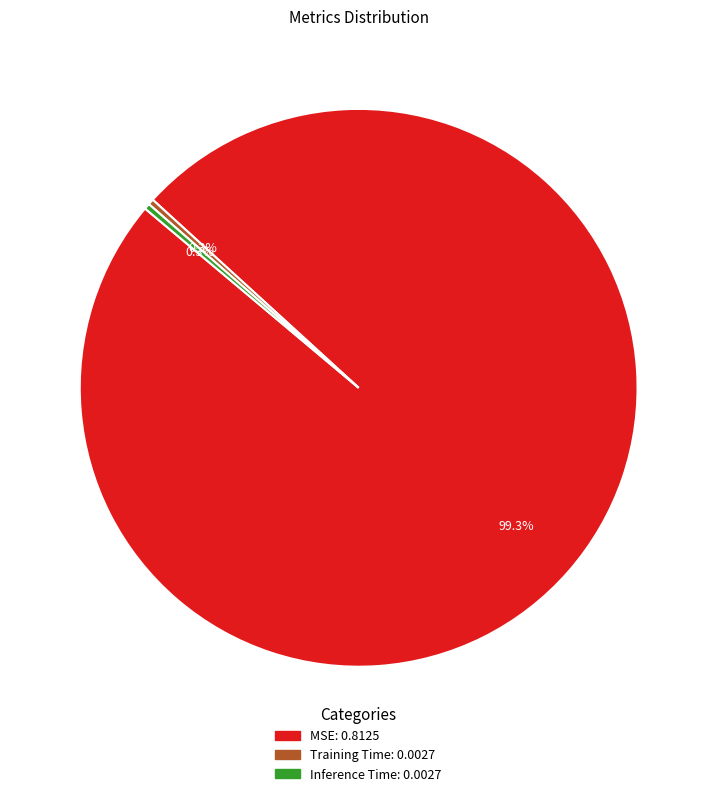

Which category has the biggest portion of the pie?

MSE